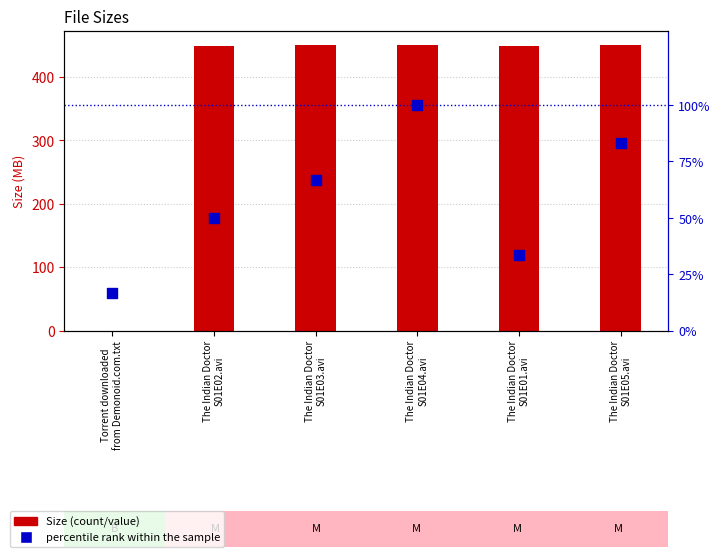

Which series has the largest Y range (max minus min)?

Size